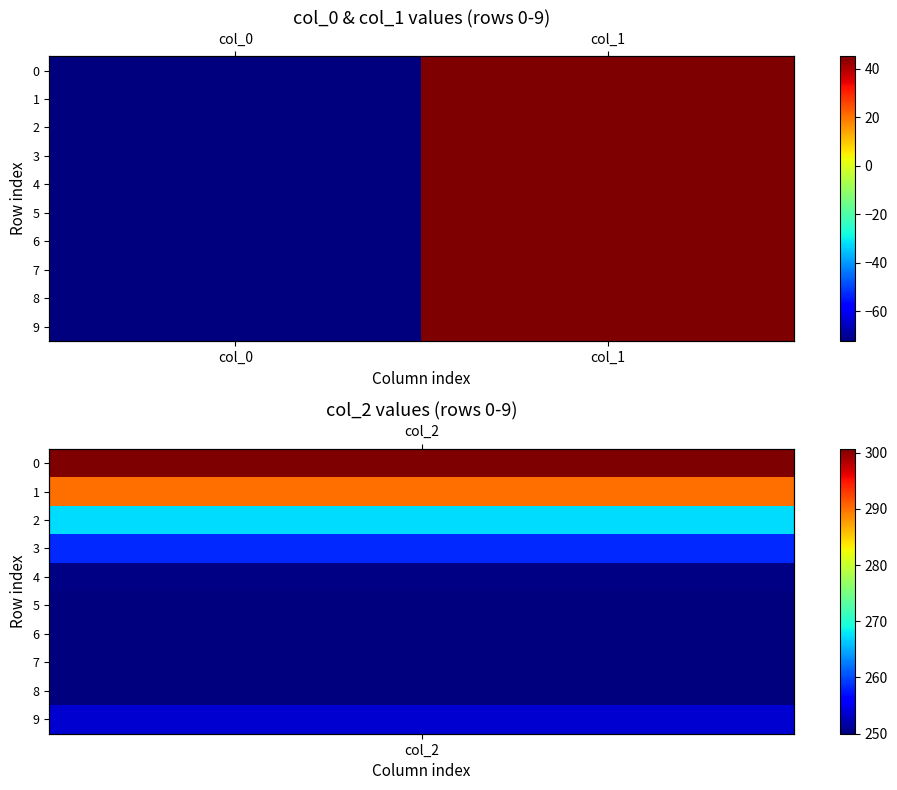

What is the difference between the 1 values at col_1 and col_0?

117.6